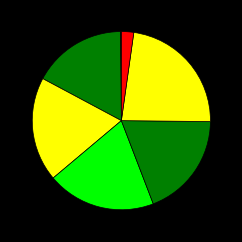

To the nearest percent, what is the average slice percentage?

10%